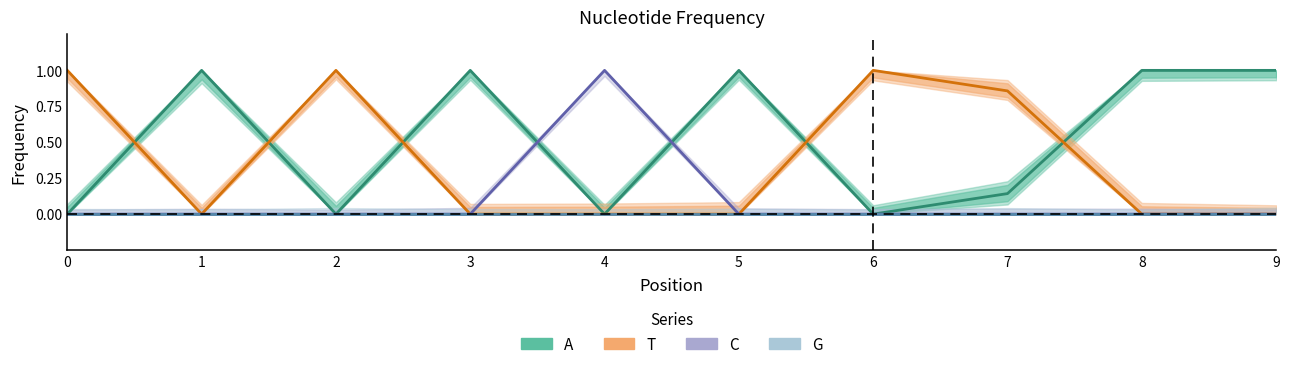

Is the value of C at 4 greater than the value of A at 4?

Yes